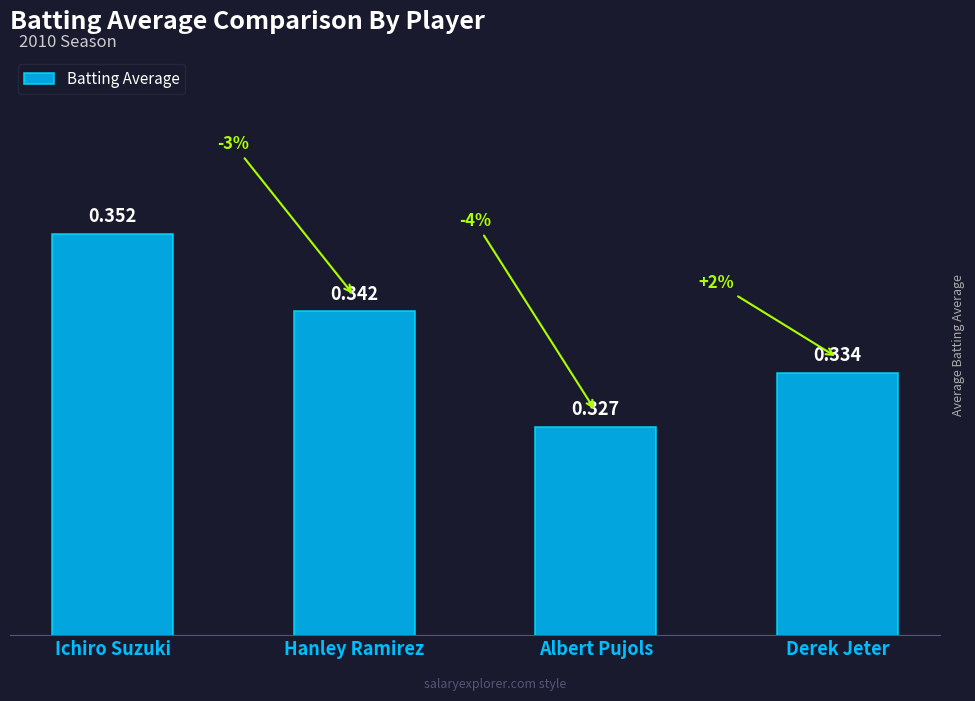

Which label corresponds to the smallest value in the chart?

Albert Pujols